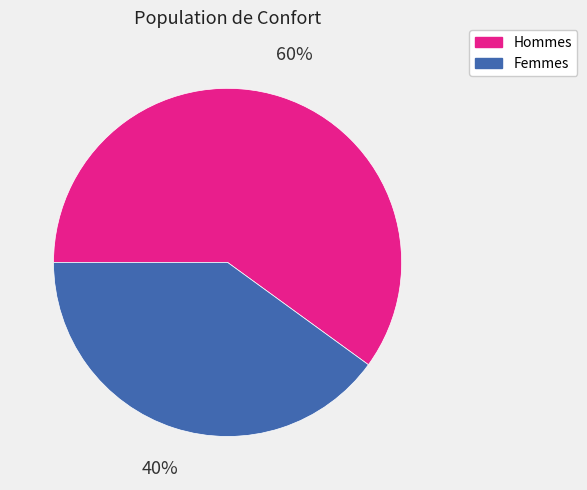

To the nearest percent, what is the difference between the largest and smallest slice percentages?

20%